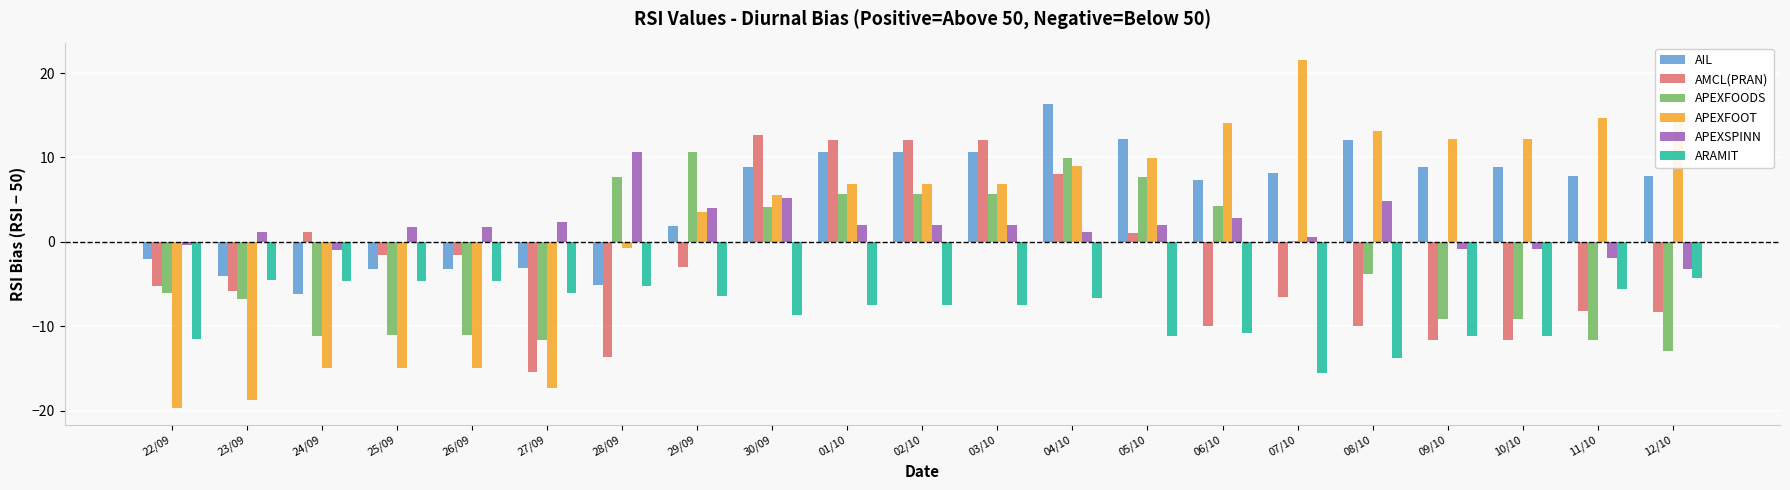

What is the sum of the ARAMIT values at 25/09 and 24/09?

-9.3